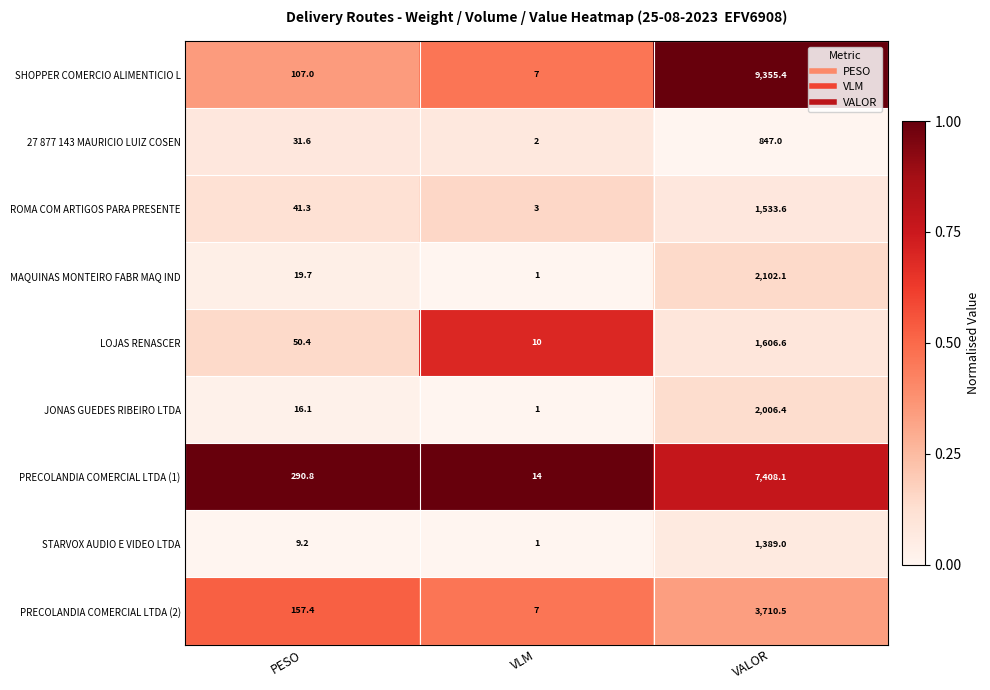

Which series changed the most between VLM and VALOR?

SHOPPER COMERCIO ALIMENTICIO L